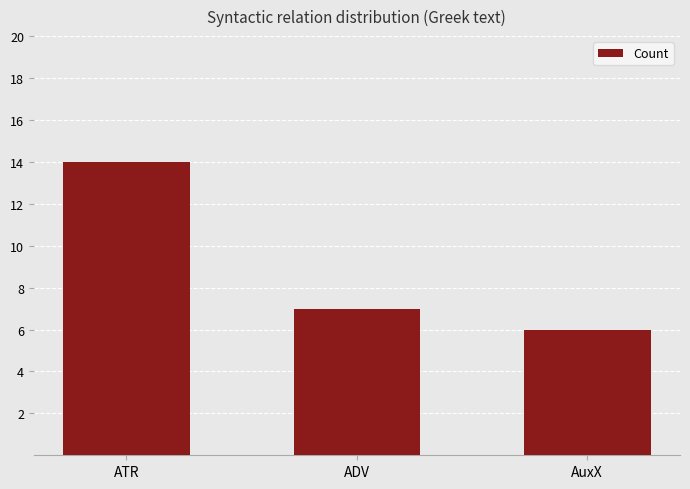

Reading left to right, transcribe all the data shown in this chart.

ATR=14	ADV=7	AuxX=6